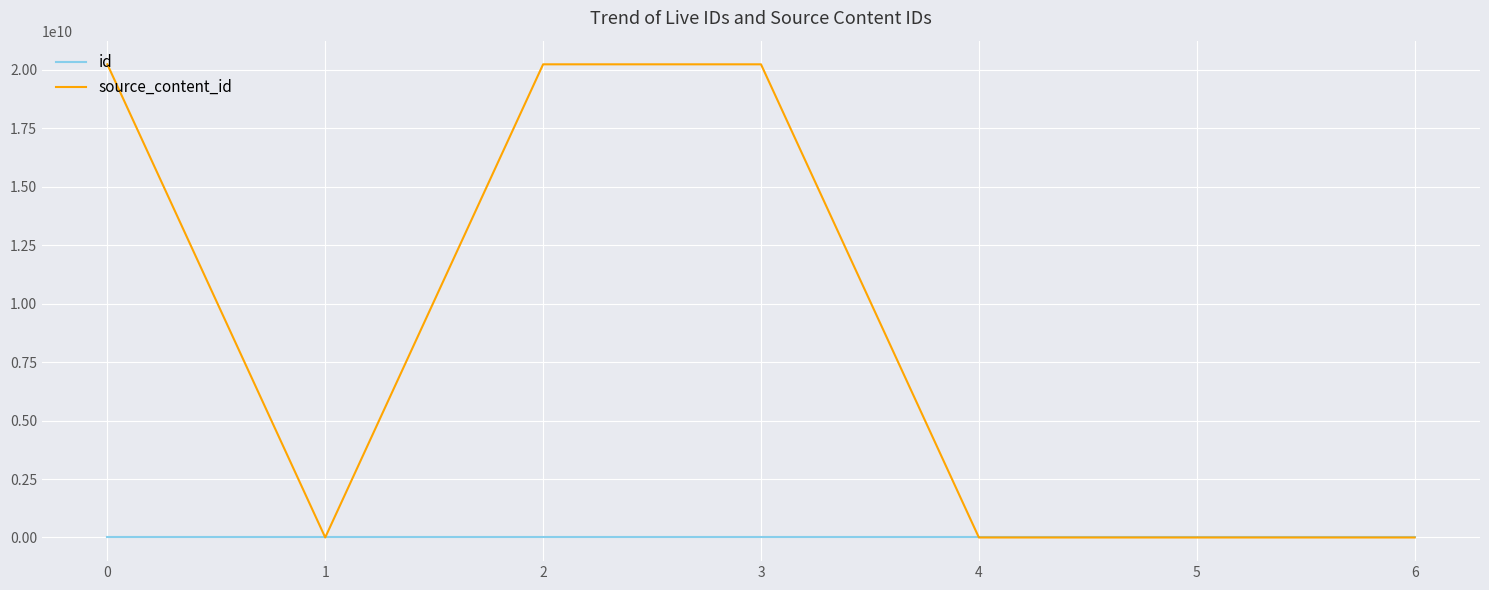

At how many categories does at least one series exceed 5206460250?

3